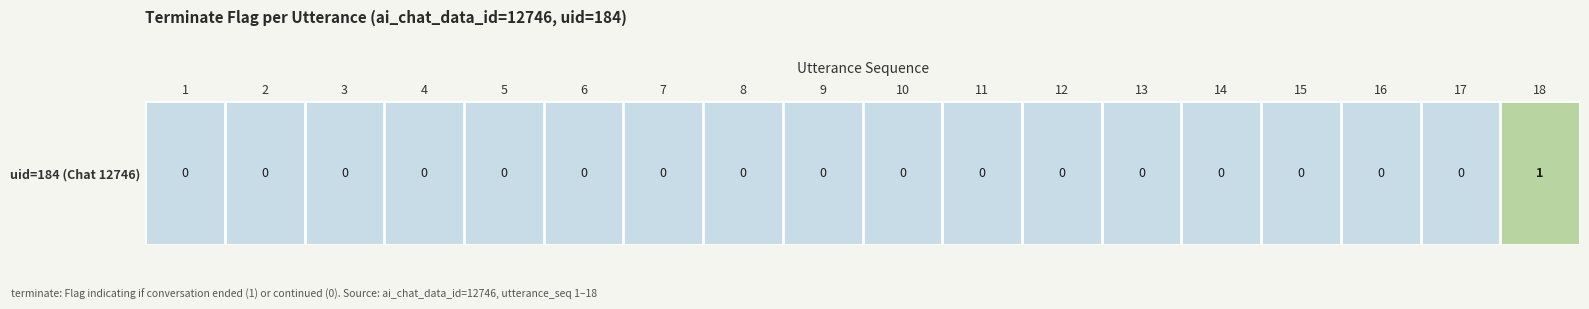

Reading left to right, extract all data points from this chart.

0	0	0	0	0	0	0	0	0	0	0	0	0	0	0	0	0	1